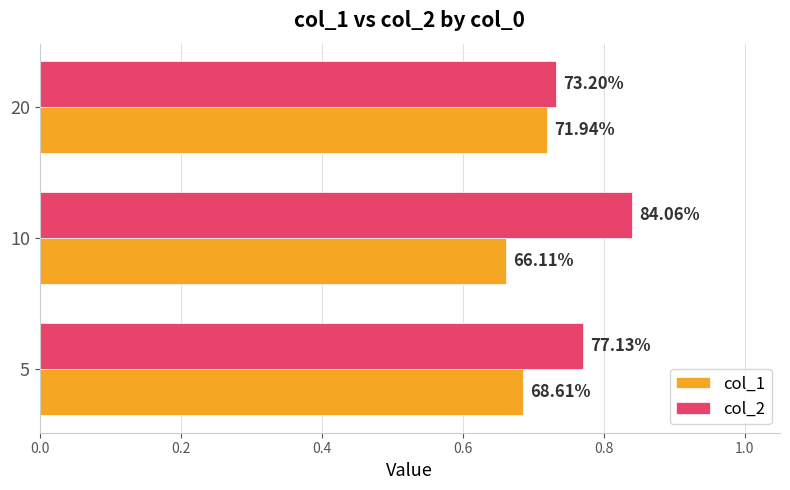

Are the bars grouped side by side (vs. stacked)?

Yes